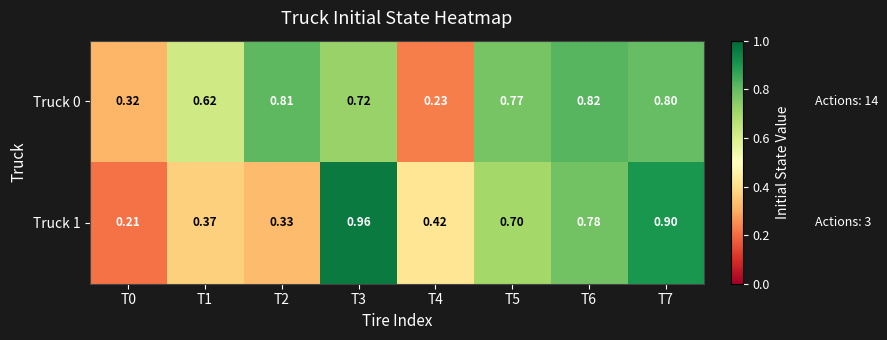

At how many categories does at least one series exceed 0?

8